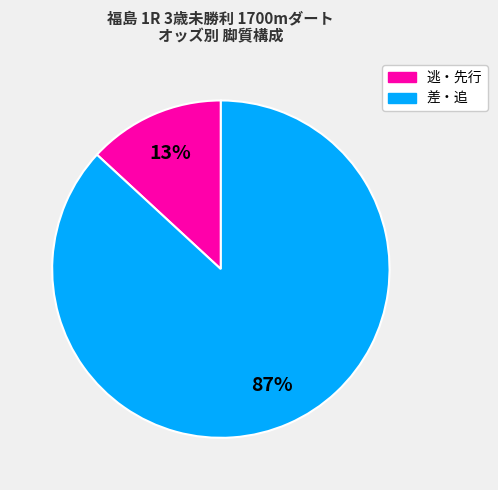

To the nearest percent, what is the difference between the largest and smallest slice percentages?

74%